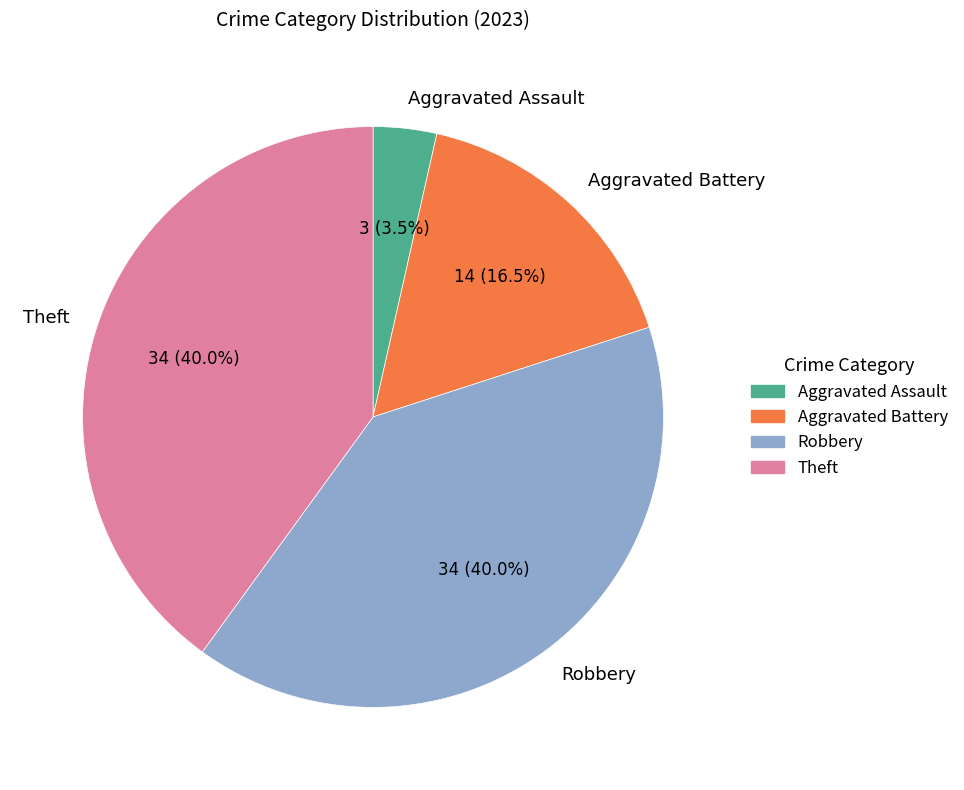

How many segments does this pie chart have?

4